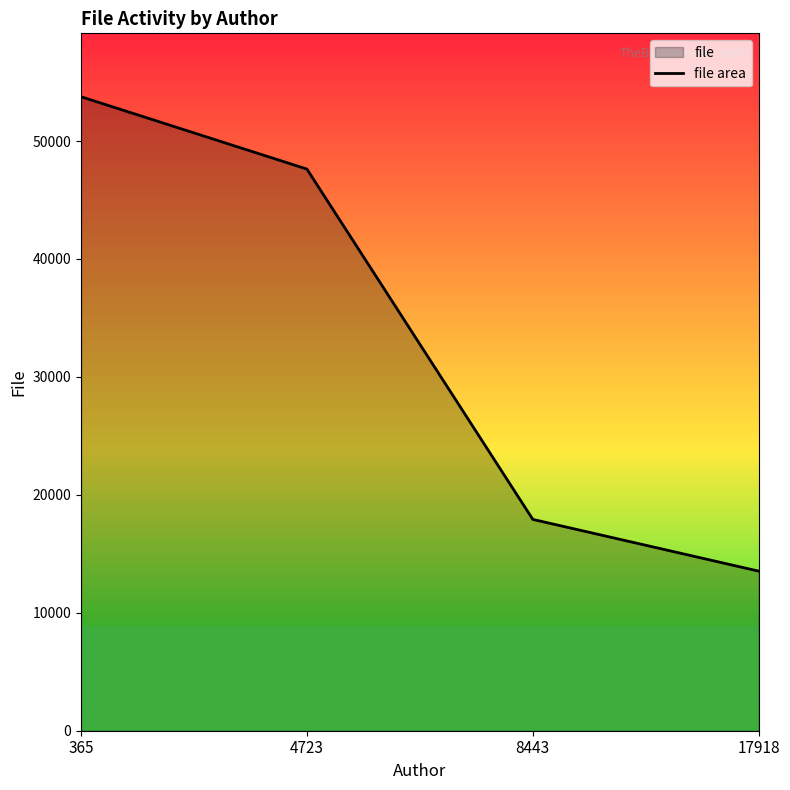

Reading left to right, extract all data points from this chart.

53754	47620	17918	13531